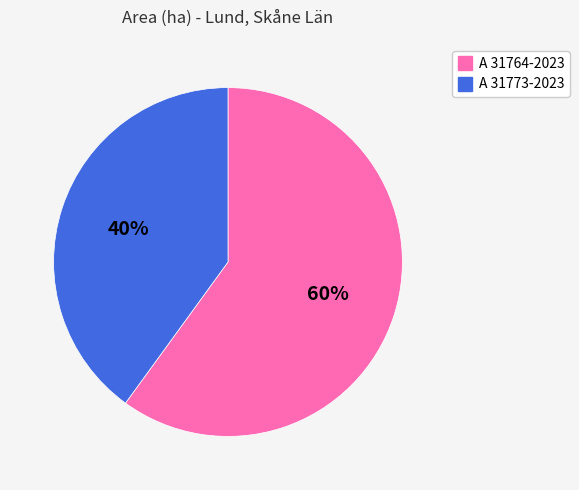

Which slice is the smallest?

A 31773-2023